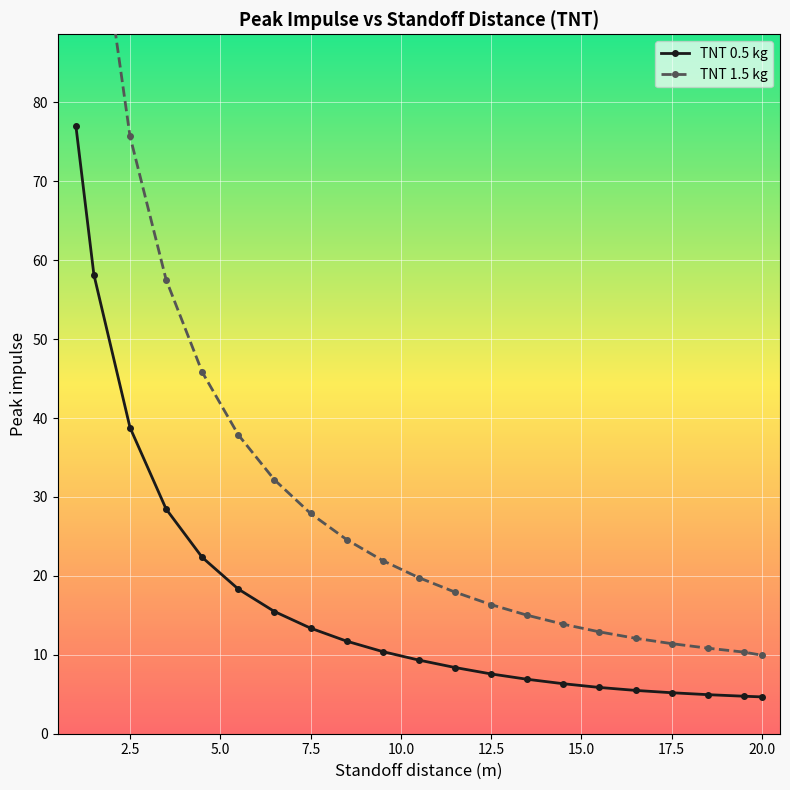

The TNT 1.5 kg series shows 116.8 at 2.5. True or false?

False